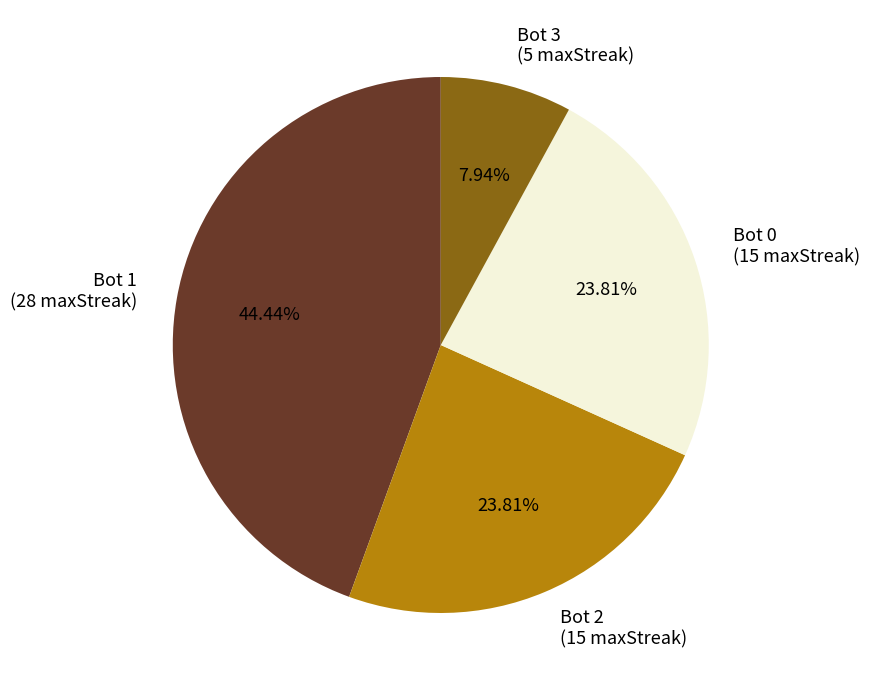

How many slices are in this pie chart?

4